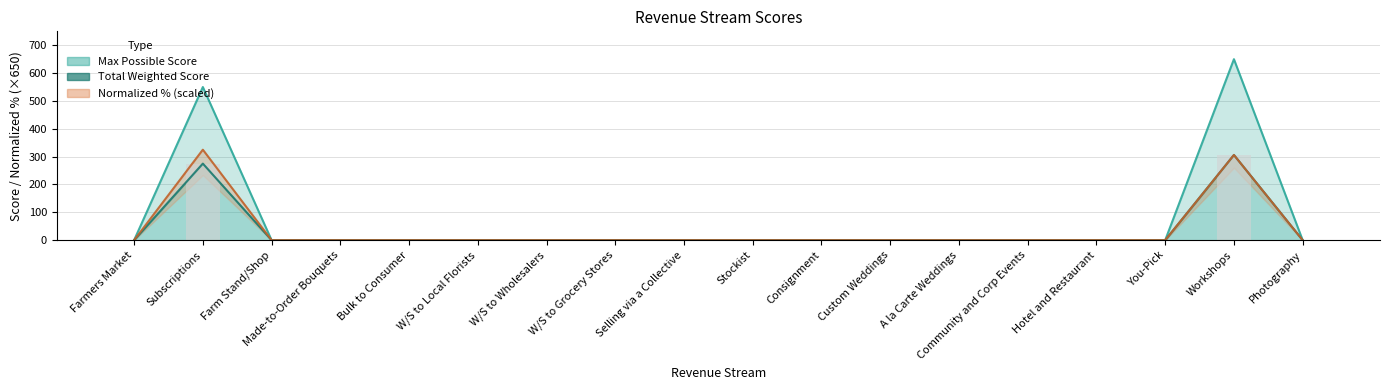

Which has a higher value, Farm Stand/Shop or Hotel and Restaurant?

Farm Stand/Shop